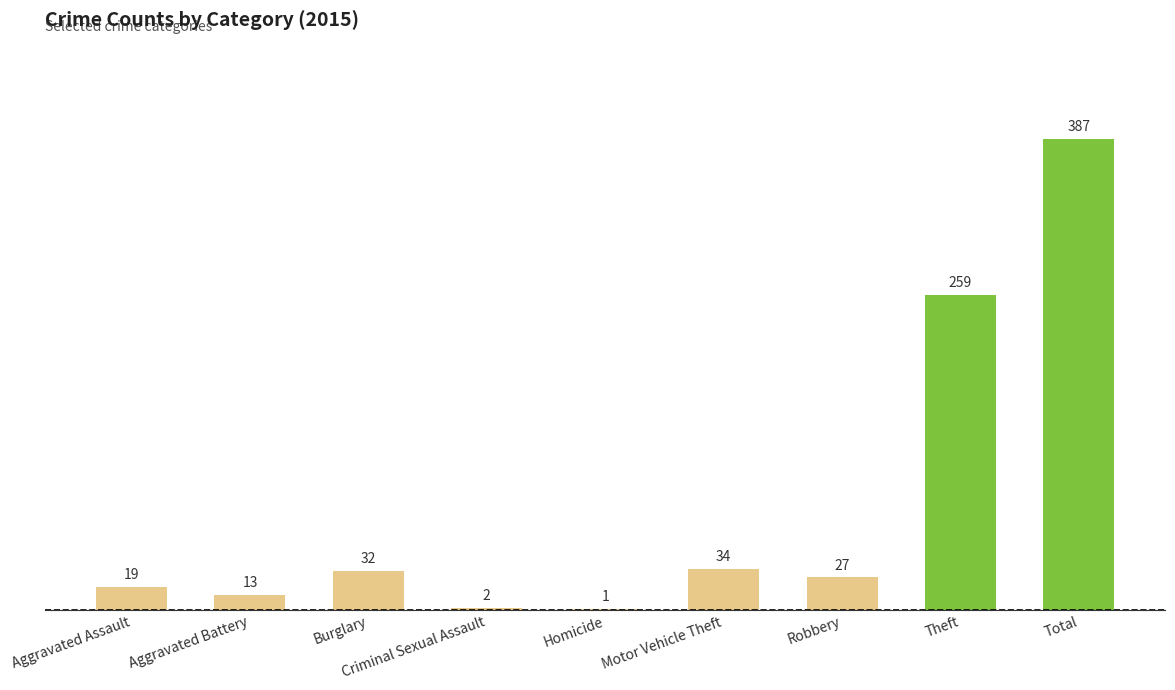

What is the ratio of the value at Burglary to the value at Motor Vehicle Theft?

0.9